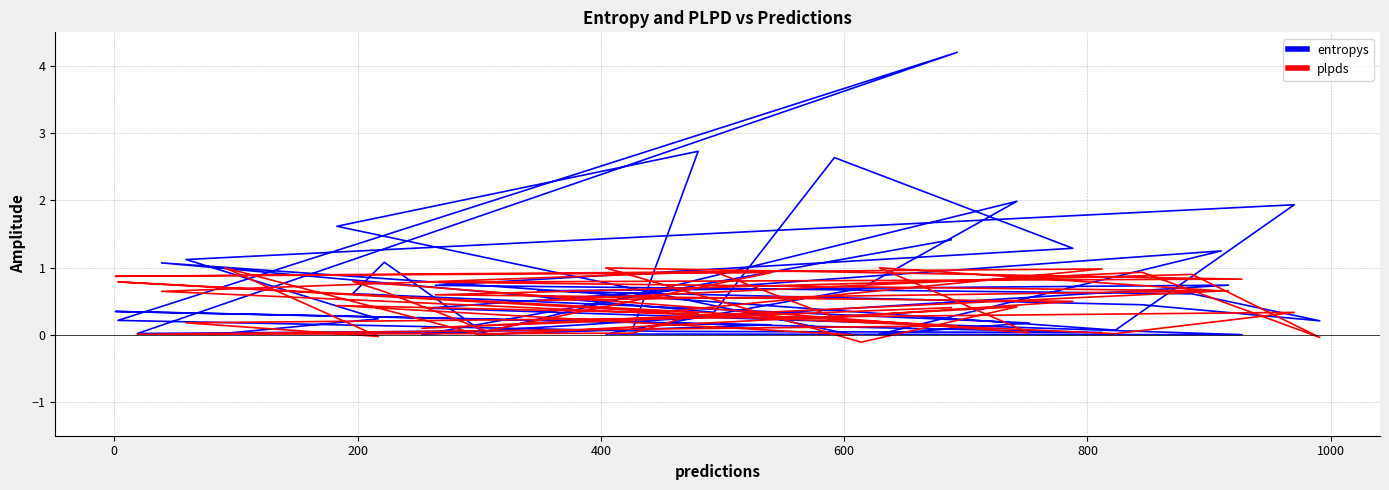

What is the average value of the plpds series?

0.5